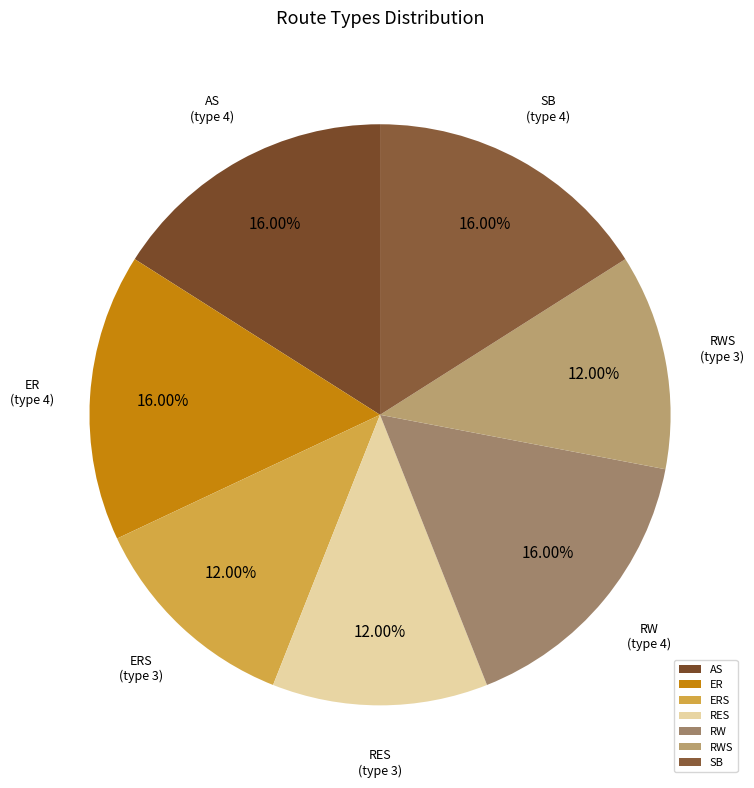

How many slices are in this pie chart?

7